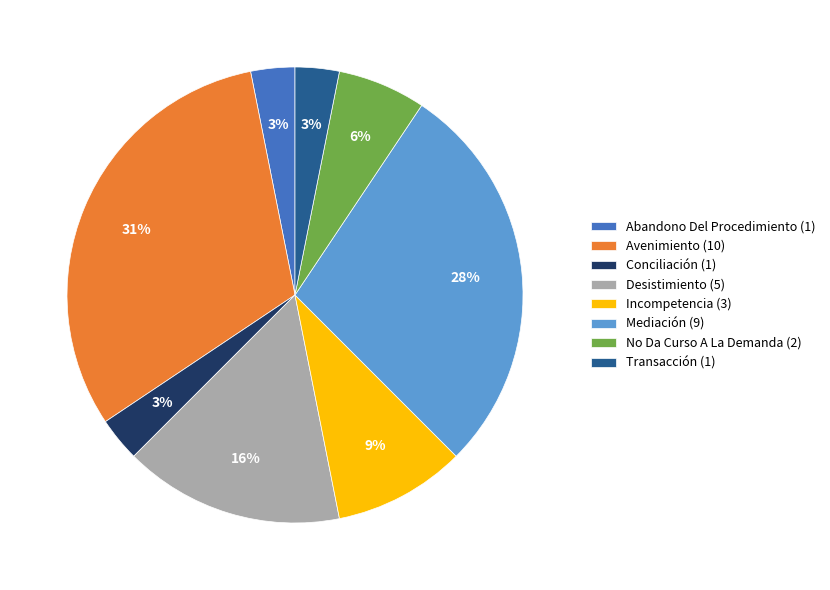

To the nearest percent, what portion does Abandono Del Procedimiento represent?

3%